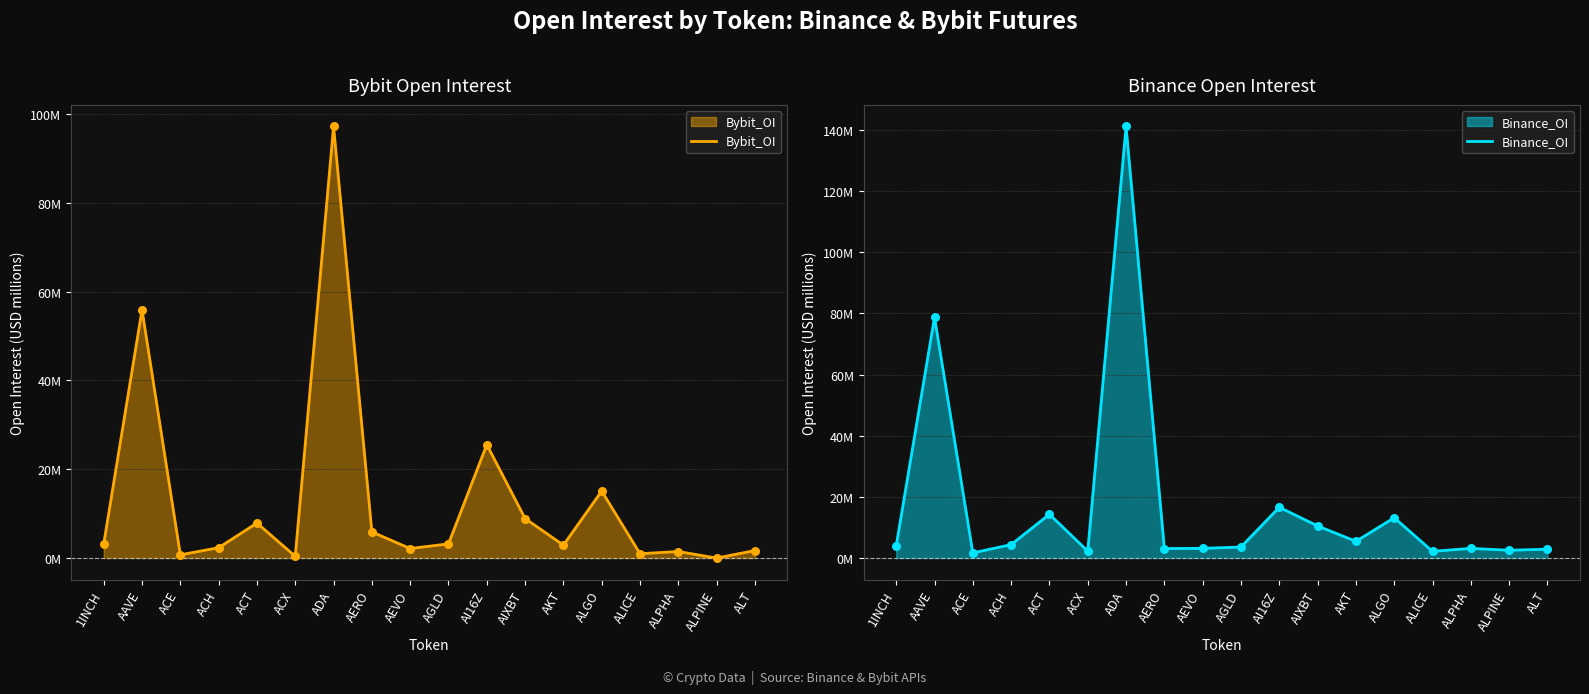

Which series contains the lowest Y value?

Bybit_OI